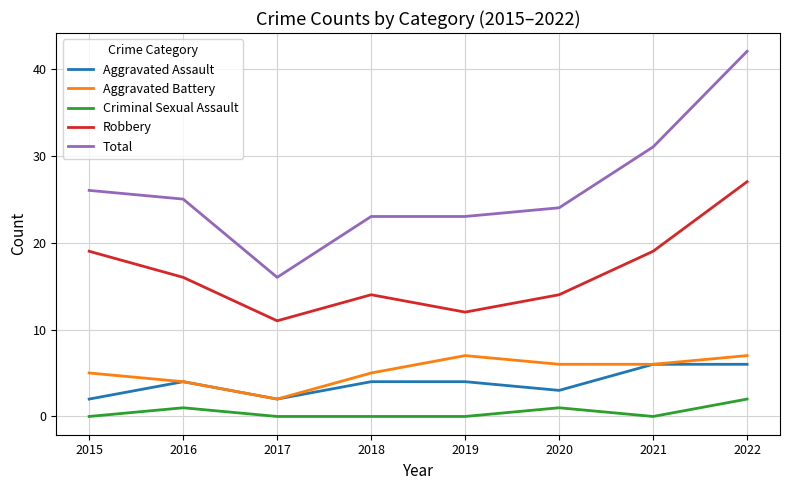

Reading right to left, extract all data points from this chart.

Aggravated Assault: 2022=6	2021=6	2020=3	2019=4	2018=4	2017=2	2016=4	2015=2
Aggravated Battery: 2022=7	2021=6	2020=6	2019=7	2018=5	2017=2	2016=4	2015=5
Criminal Sexual Assault: 2022=2	2021=0	2020=1	2019=0	2018=0	2017=0	2016=1	2015=0
Robbery: 2022=27	2021=19	2020=14	2019=12	2018=14	2017=11	2016=16	2015=19
Total: 2022=42	2021=31	2020=24	2019=23	2018=23	2017=16	2016=25	2015=26